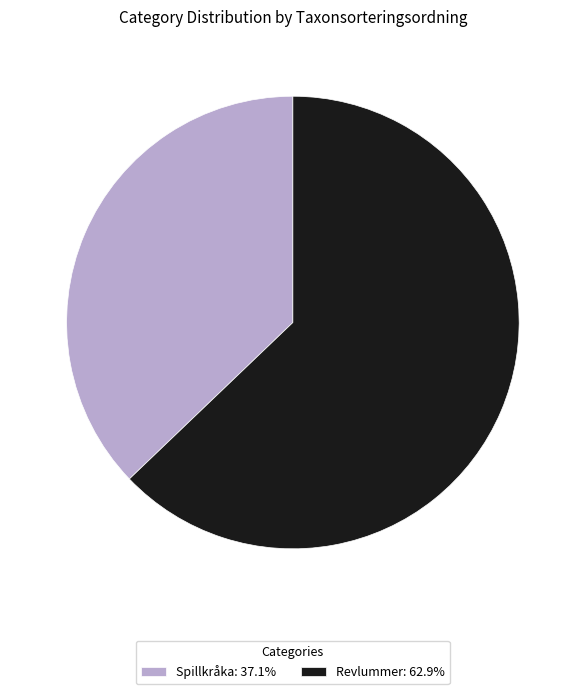

How many segments does this pie chart have?

2